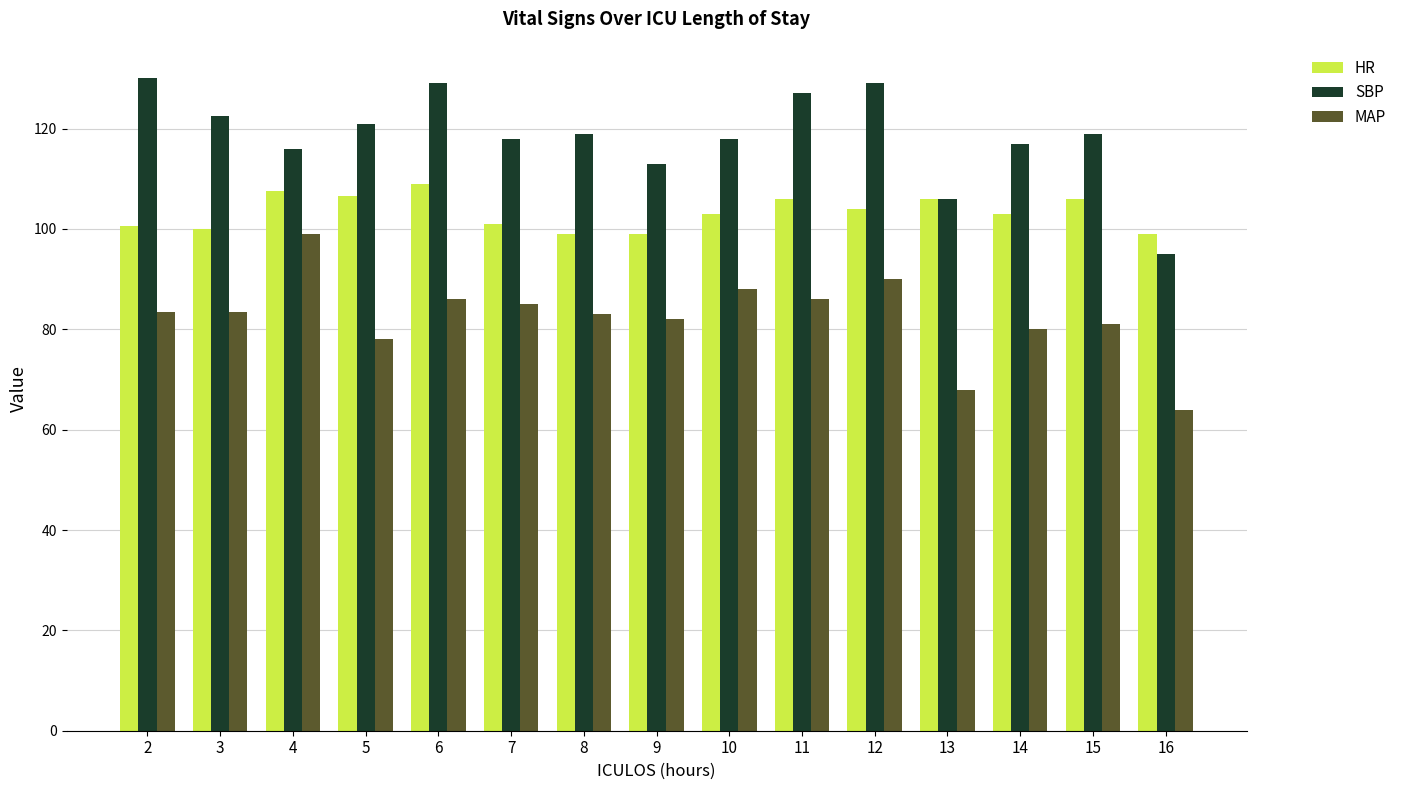

The HR series shows 106.0 at 15. True or false?

True